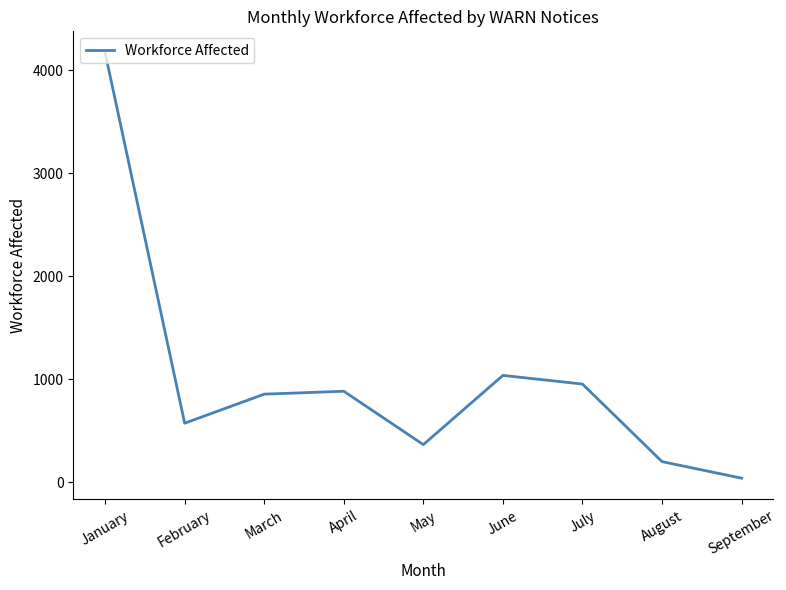

What is the difference between the values at April and June?

154